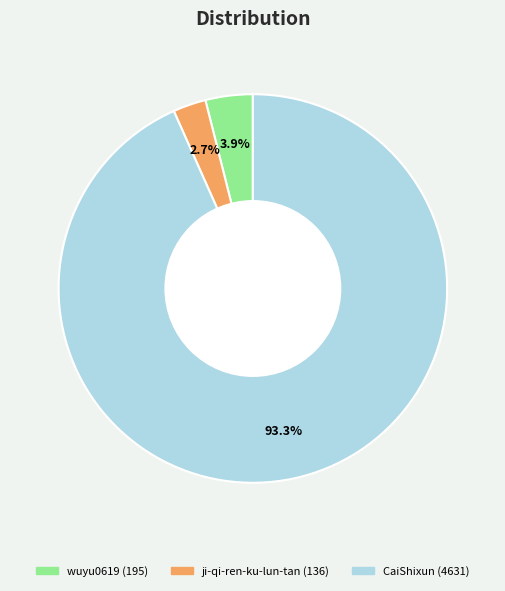

How many slices are in this pie chart?

3